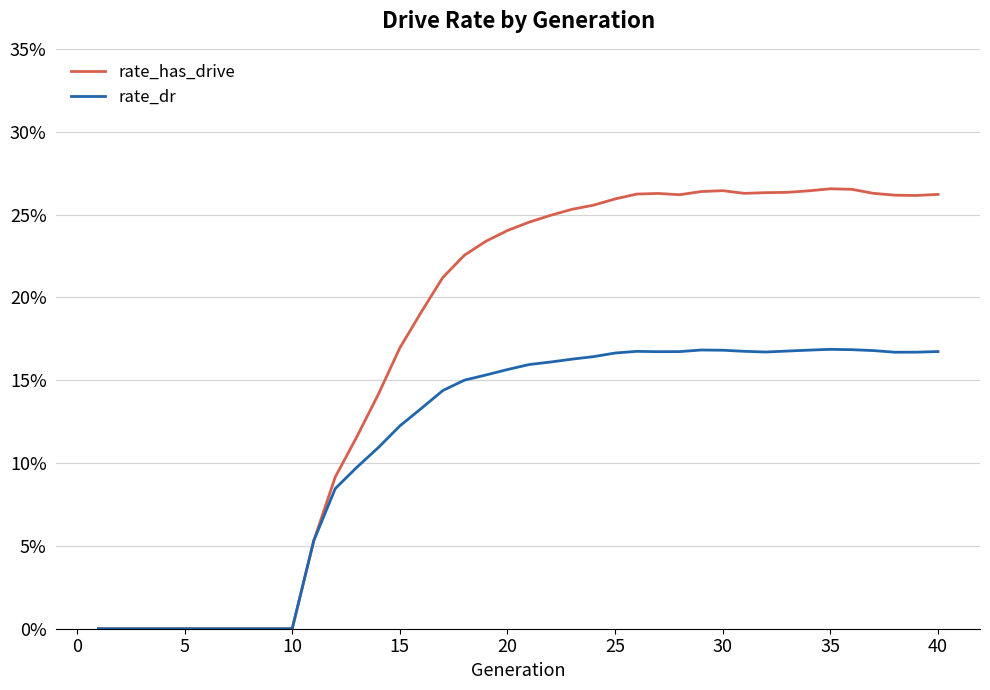

Reading left to right, list all the values displayed in this chart.

rate_has_drive: 0.0	0.0	0.0	0.0	0.0	0.0	0.0	0.0	0.0	0.0	0.1	0.1	0.1	0.1	0.2	0.2	0.2	0.2	0.2	0.2	0.2	0.2	0.3	0.3	0.3	0.3	0.3	0.3	0.3	0.3	0.3	0.3	0.3	0.3	0.3	0.3	0.3	0.3	0.3	0.3
rate_dr: 0.0	0.0	0.0	0.0	0.0	0.0	0.0	0.0	0.0	0.0	0.1	0.1	0.1	0.1	0.1	0.1	0.1	0.2	0.2	0.2	0.2	0.2	0.2	0.2	0.2	0.2	0.2	0.2	0.2	0.2	0.2	0.2	0.2	0.2	0.2	0.2	0.2	0.2	0.2	0.2